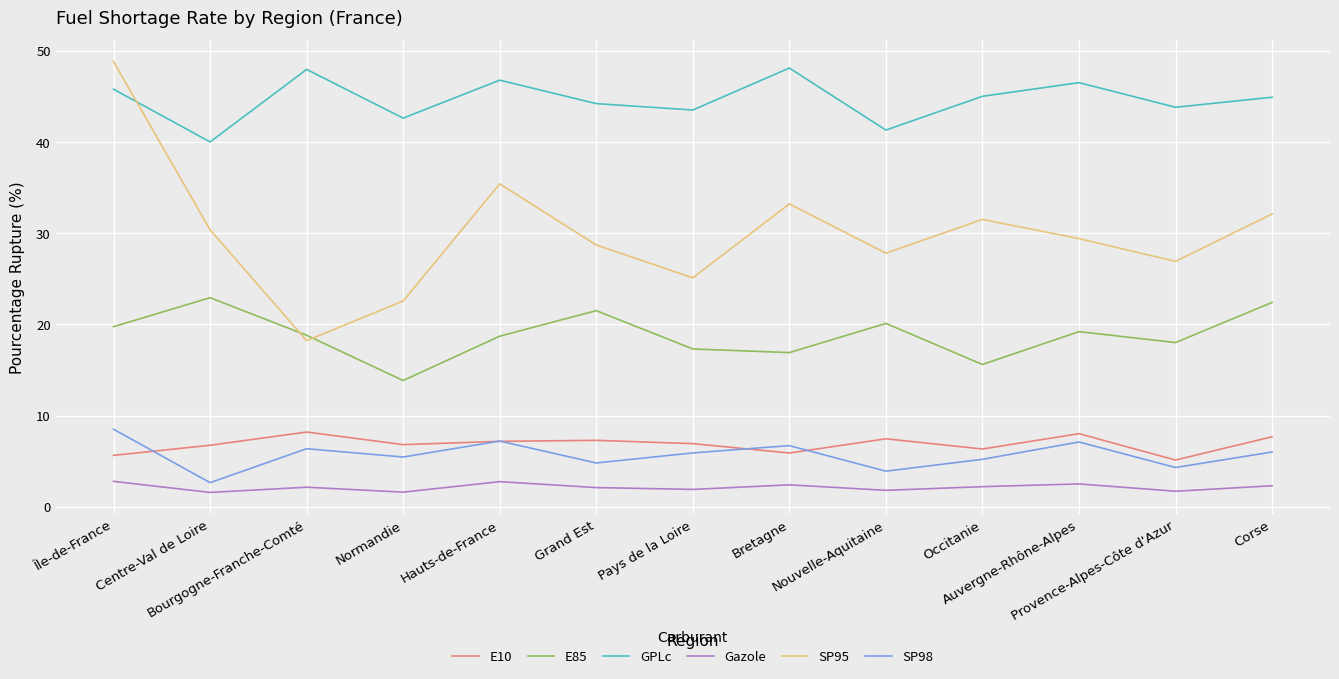

True or false: SP95 and E10 cross at least once.

False